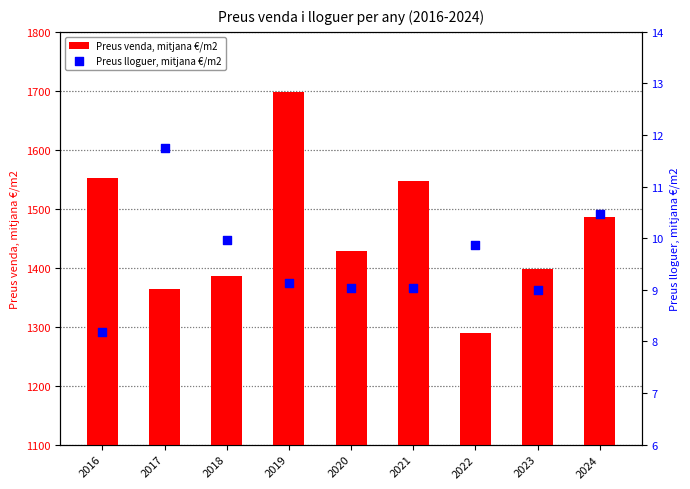

What are all the series names shown in the legend?

Preus venda, mitjana €/m2, Preus lloguer, mitjana €/m2